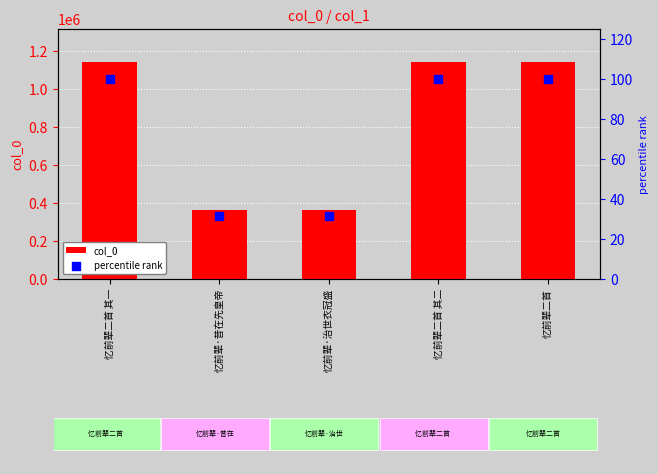

Which series has the largest total across all categories?

col_0